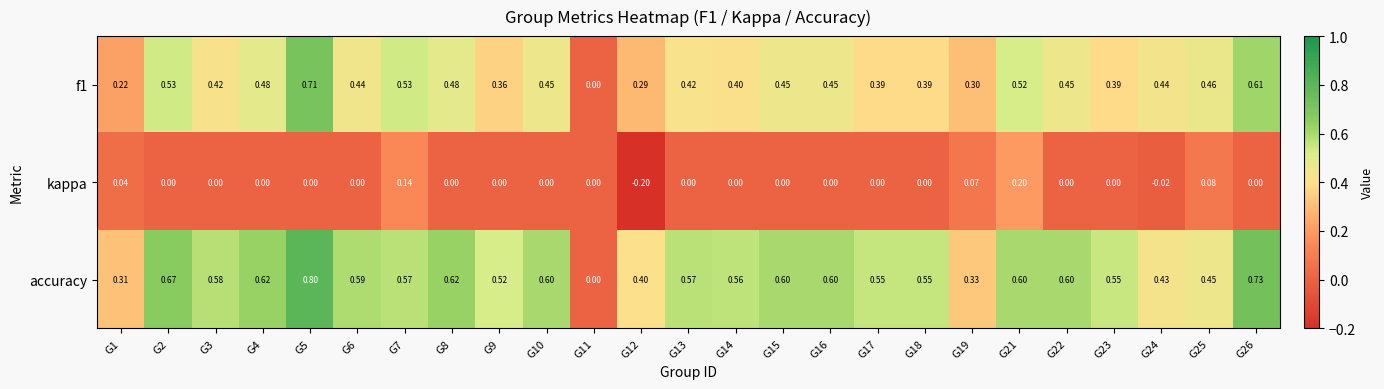

Which series has the widest spread of values?

accuracy